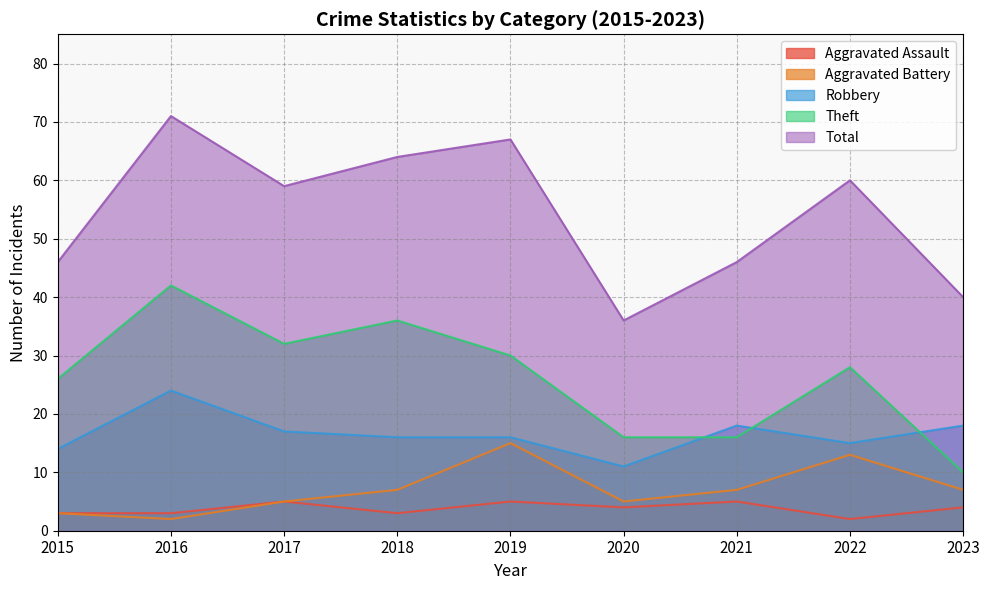

What is the difference between the highest and lowest values at 2018?

61